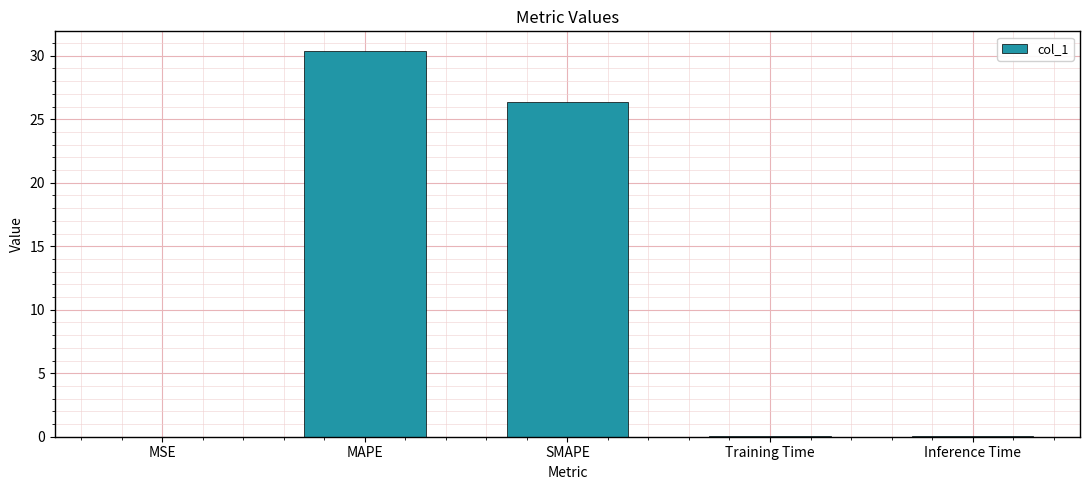

How many data points does each series have?

5